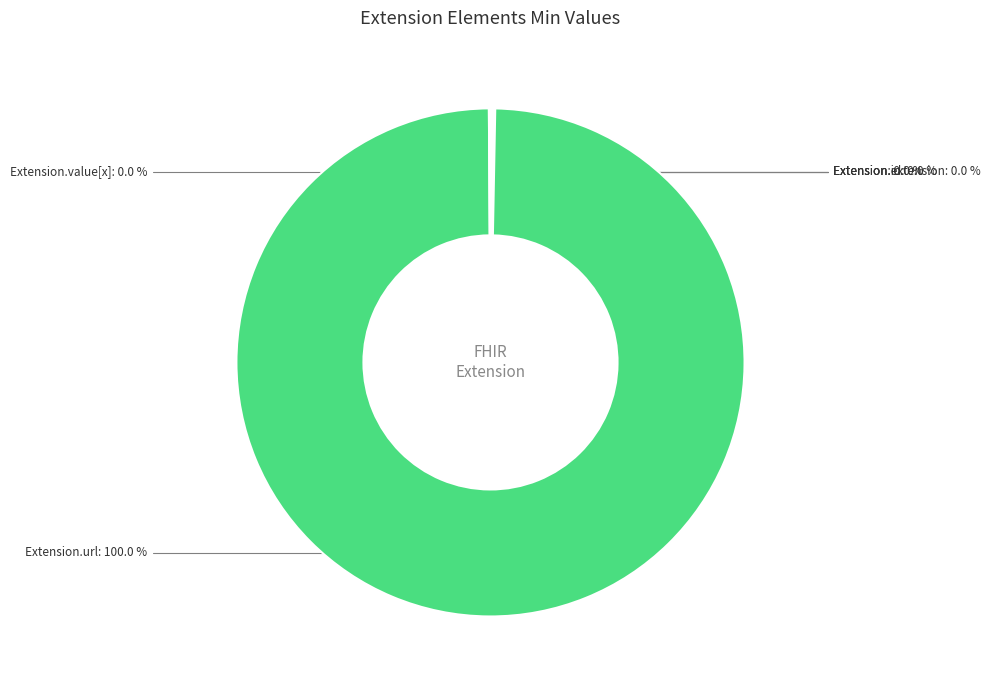

Which has a higher value, Extension or Extension.extension?

Extension